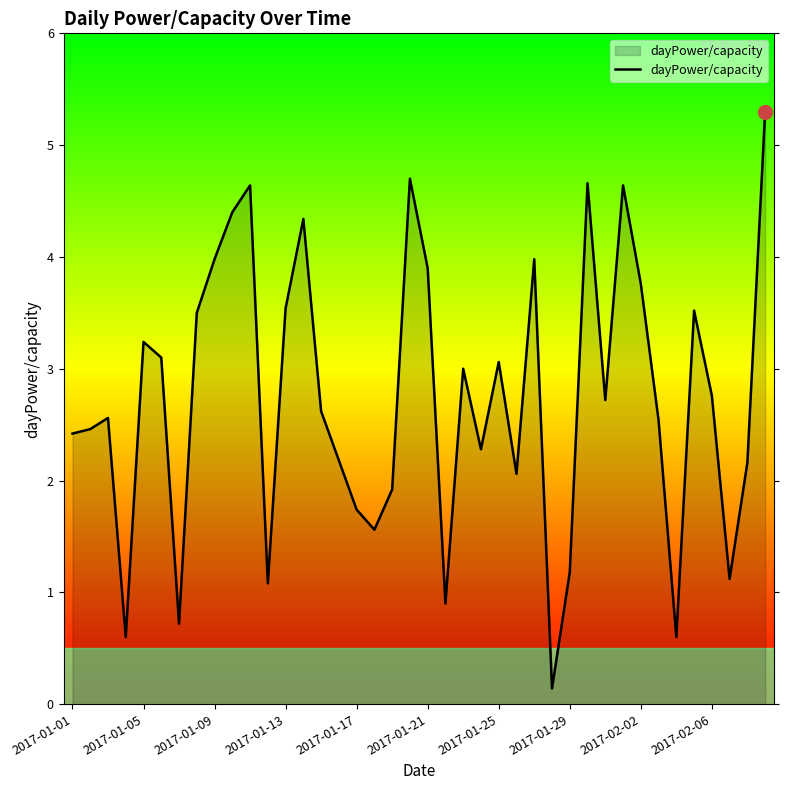

Count the number of data series in this chart.

1